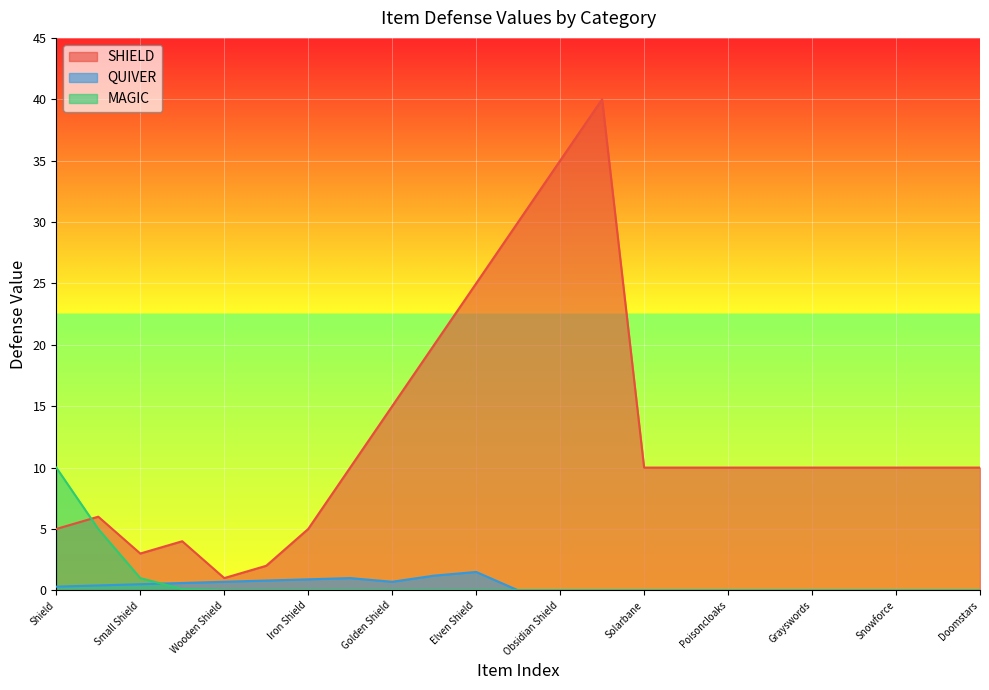

At which category does QUIVER reach its first local valley?

Golden Shield